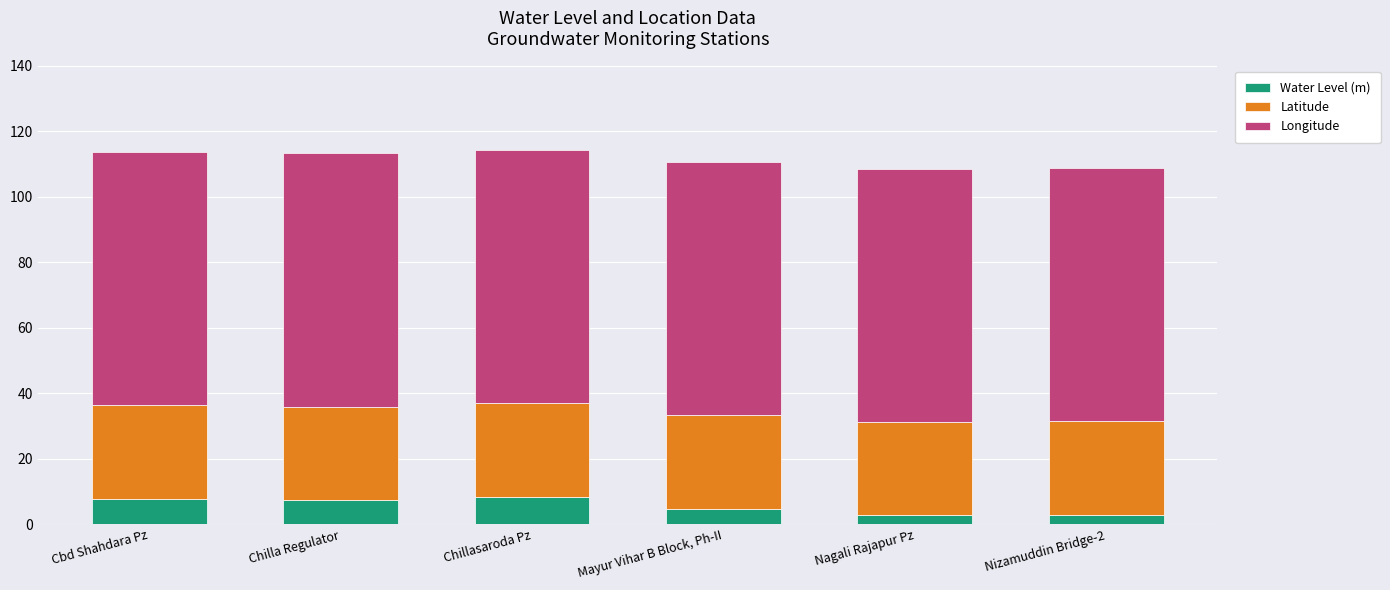

What is the total value across all series at Mayur Vihar B Block, Ph-II?

110.6